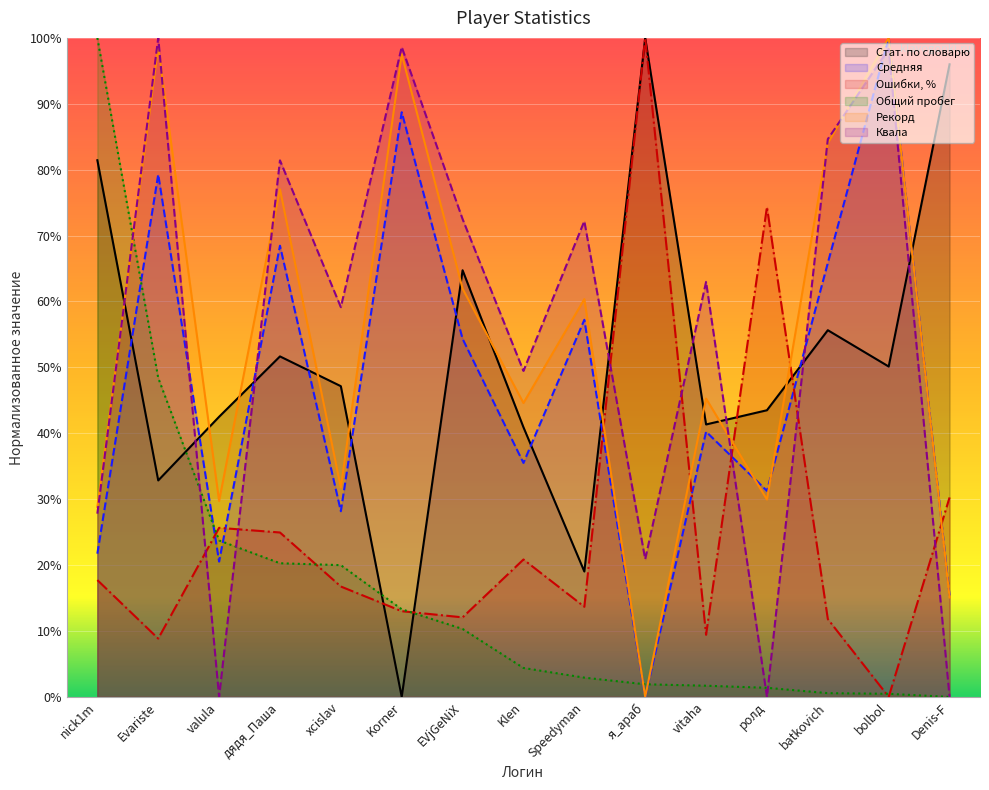

What is the spread (max minus min) of values at nick1m?

0.8